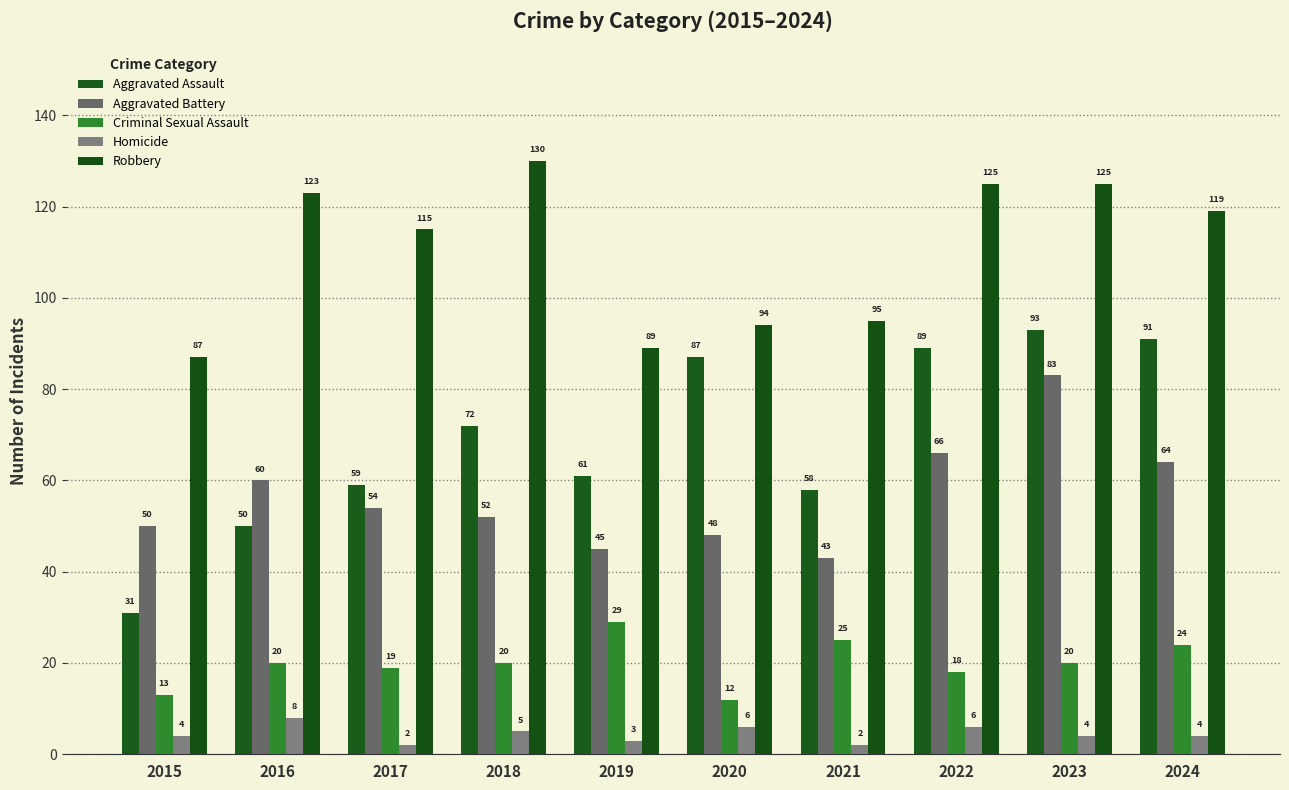

The value of Criminal Sexual Assault at 2022 is 9. True or false?

False